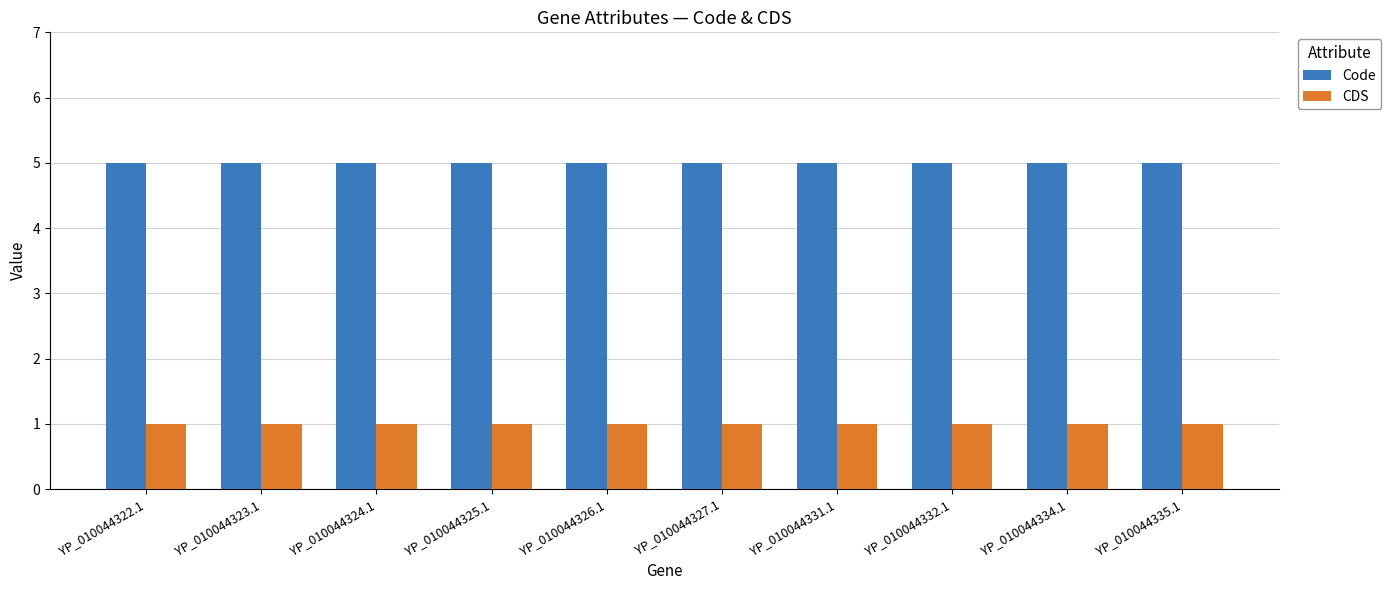

What is the difference between the highest and lowest values at YP_010044327.1?

4